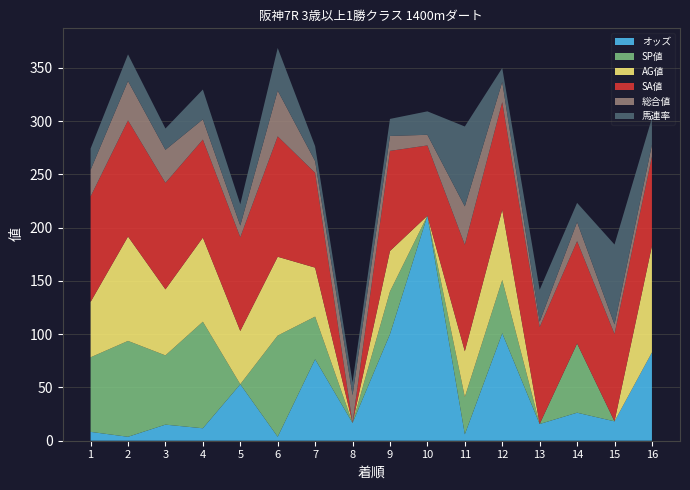

Reading left to right, transcribe all the data shown in this chart.

オッズ: 8.3	3.7	15.1	11.7	53.0	3.7	76.5	16.7	100.1	211.2	6.0	100.9	15.7	26.3	18.2	82.9
SP値: 70.0	90.0	65.0	100.0	0.0	95.0	40.0	0.0	40.0	0.0	35.0	50.0	0.0	65.0	0.0	0.0
AG値: 52.0	98.0	62.0	79.0	50.0	74.0	46.0	0.0	38.0	0.0	43.0	66.0	0.0	0.0	0.0	100.0
SA値: 99.0	109.0	100.0	92.0	88.0	113.0	89.0	0.0	94.0	66.0	100.0	101.0	91.0	96.0	82.0	84.0
総合値: 25.0	37.0	31.0	19.0	11.0	43.0	11.0	26.0	14.0	10.0	36.0	19.0	5.0	18.0	9.0	11.0
馬連率: 20.0	25.0	20.0	28.0	20.0	40.0	14.0	12.0	16.0	22.0	75.0	13.0	30.0	18.0	75.0	25.0